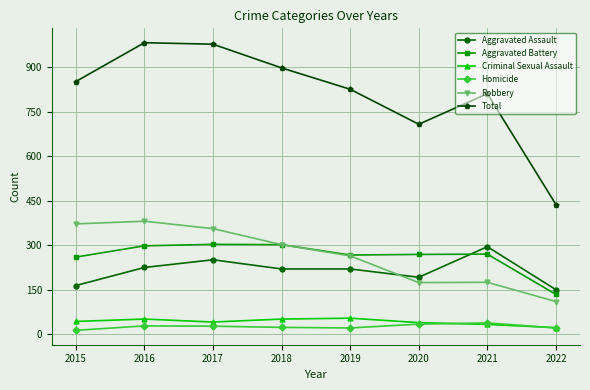

What is the difference between the Criminal Sexual Assault values at 2016 and 2015?

8